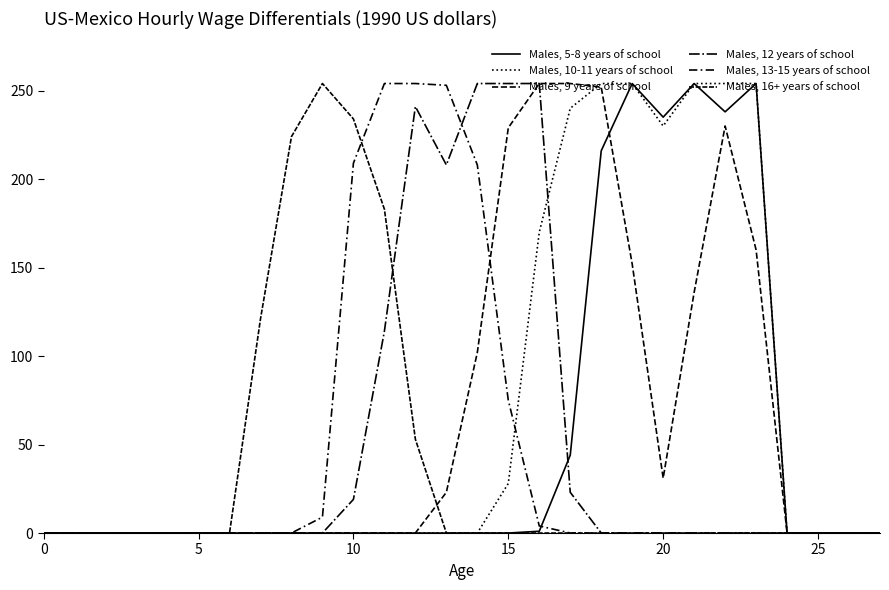

At which label is Males, 9 years of school closest to 127?

21